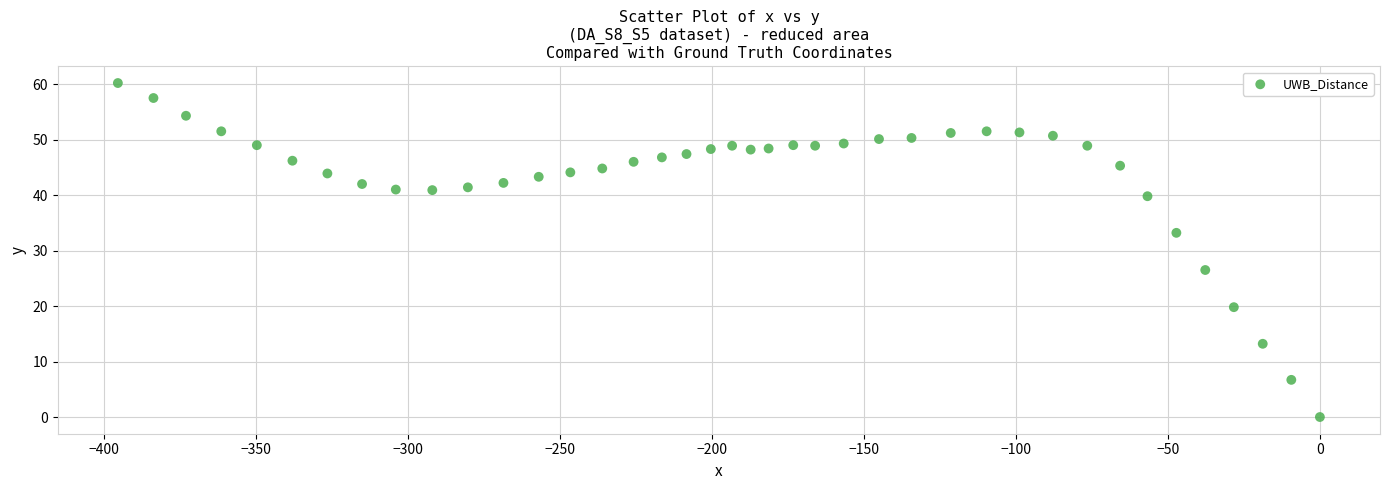

What is the range of X values (max minus min)?

395.3